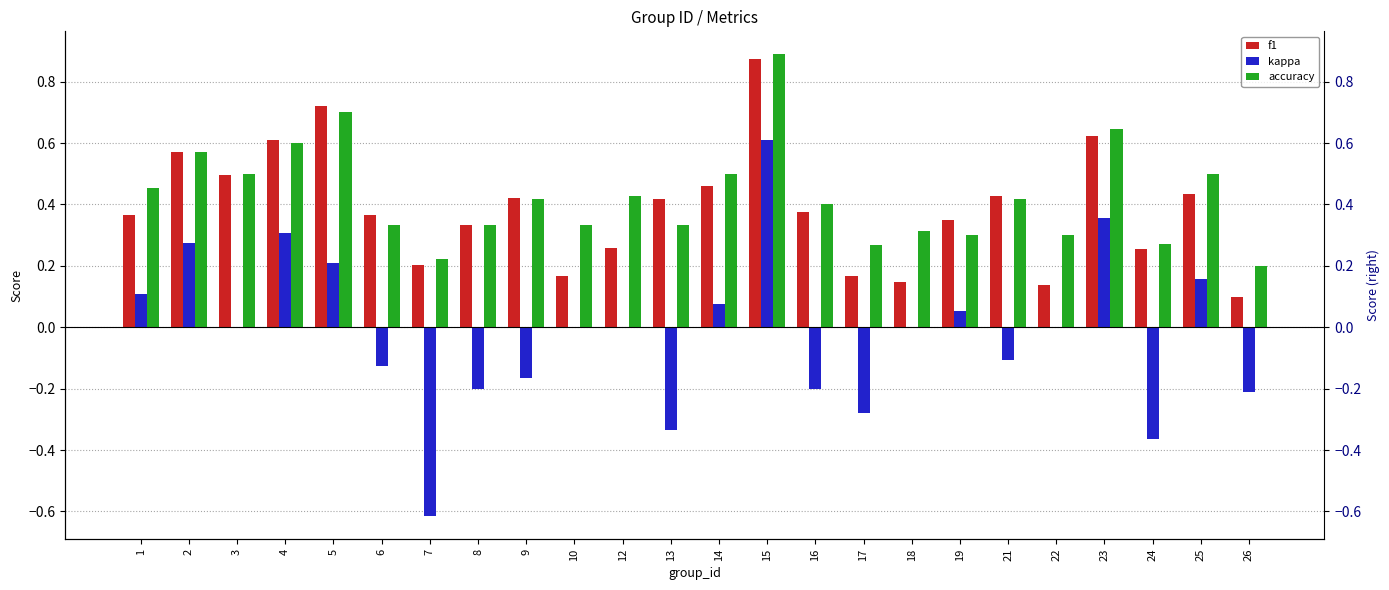

Reading right to left, extract all data points from this chart.

f1: 26=0.1	25=0.4	24=0.3	23=0.6	22=0.1	21=0.4	19=0.3	18=0.1	17=0.2	16=0.4	15=0.9	14=0.5	13=0.4	12=0.3	10=0.2	9=0.4	8=0.3	7=0.2	6=0.4	5=0.7	4=0.6	3=0.5	2=0.6	1=0.4
kappa: 26=-0.2	25=0.2	24=-0.4	23=0.4	22=0.0	21=-0.1	19=0.1	18=0.0	17=-0.3	16=-0.2	15=0.6	14=0.1	13=-0.3	12=0.0	10=0.0	9=-0.2	8=-0.2	7=-0.6	6=-0.1	5=0.2	4=0.3	3=0.0	2=0.3	1=0.1
accuracy: 26=0.2	25=0.5	24=0.3	23=0.6	22=0.3	21=0.4	19=0.3	18=0.3	17=0.3	16=0.4	15=0.9	14=0.5	13=0.3	12=0.4	10=0.3	9=0.4	8=0.3	7=0.2	6=0.3	5=0.7	4=0.6	3=0.5	2=0.6	1=0.5